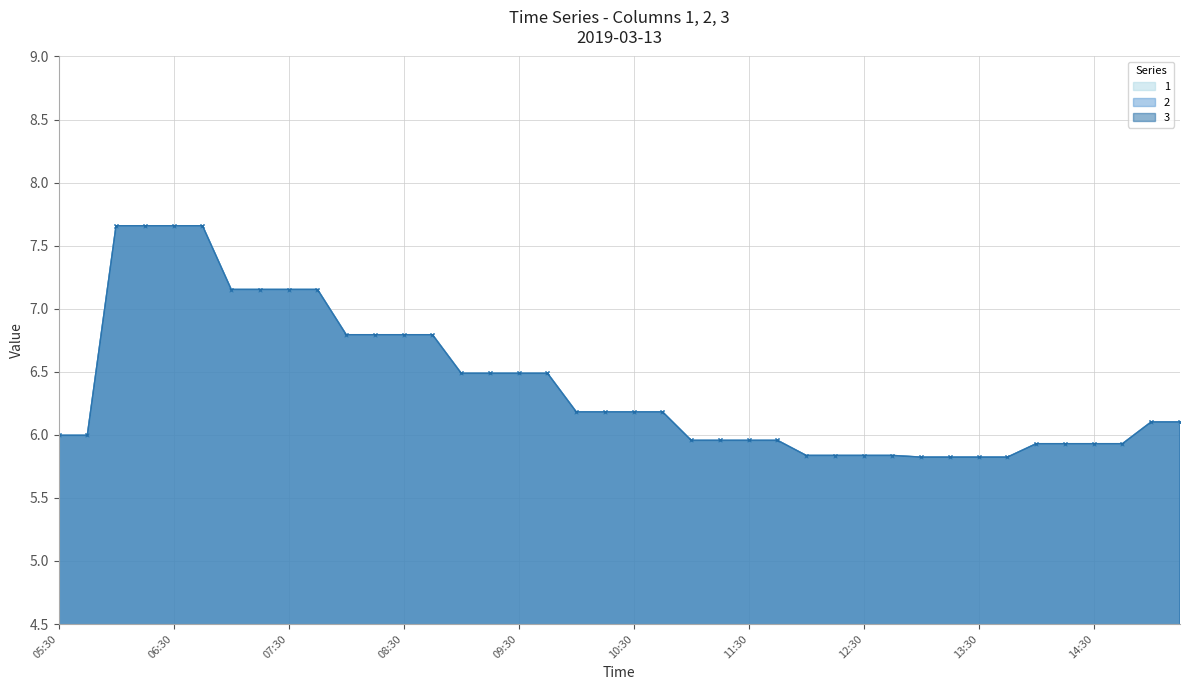

How many distinct data groups are displayed?

3